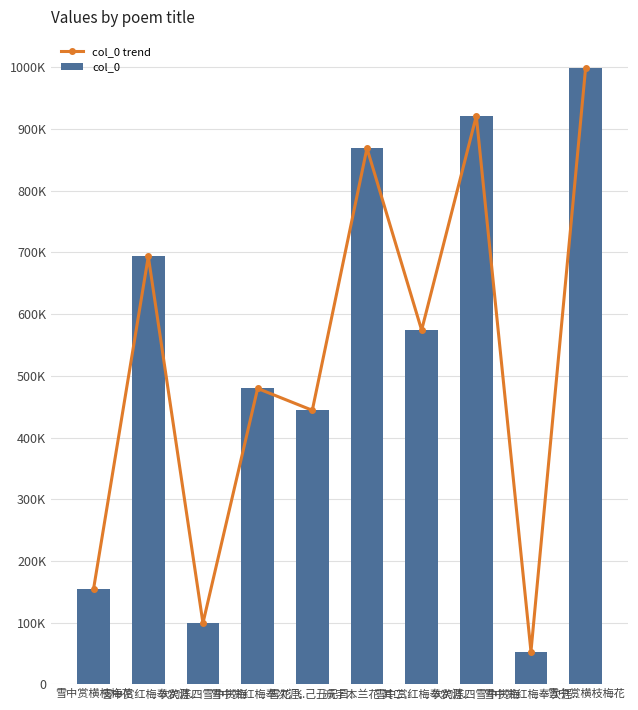

Does the chart contain any negative values?

No